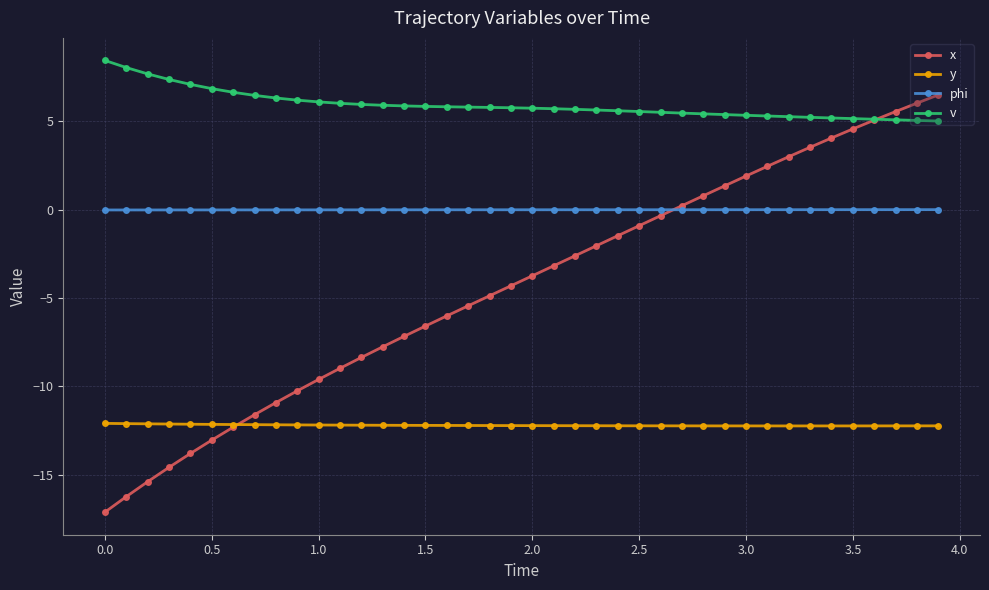

List the series in order of their peak value, highest first.

v, x, phi, y